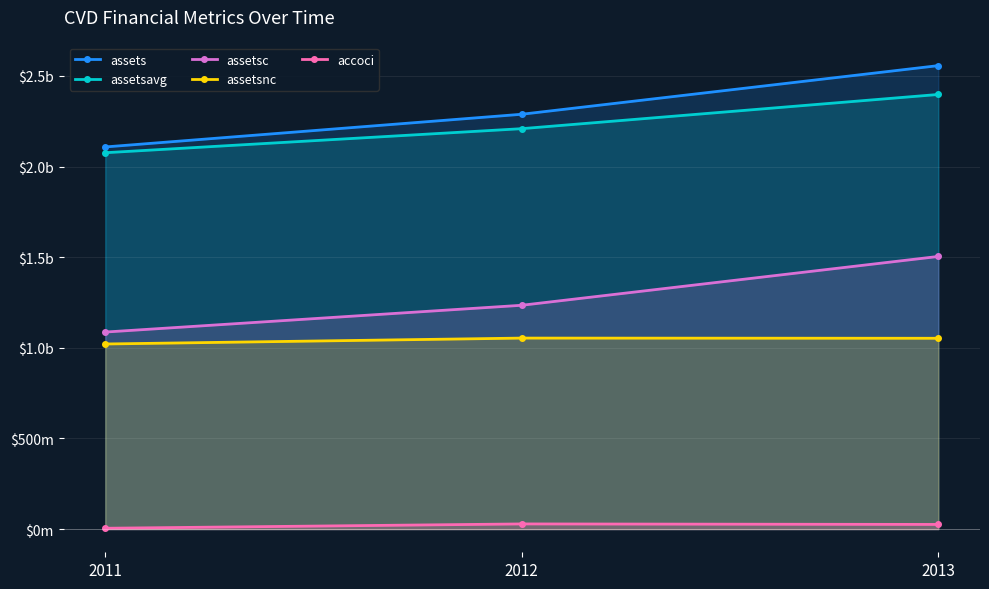

At which category is the sum across all series the highest?

2013